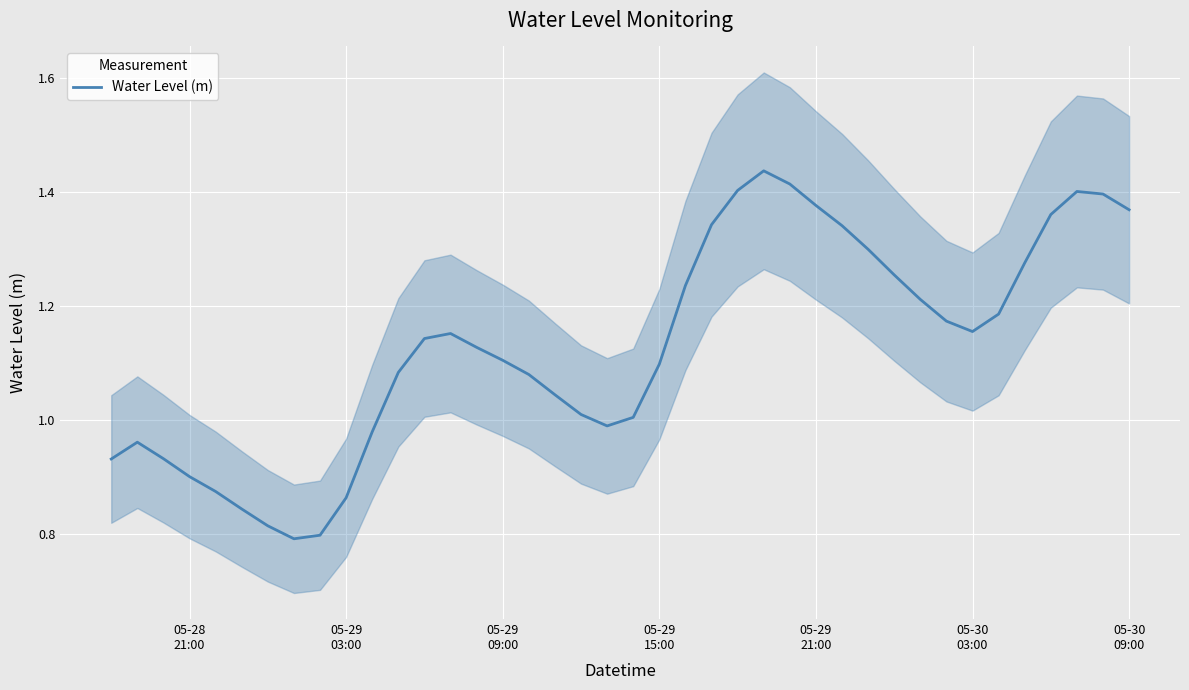

What is the sum of all values?

45.2